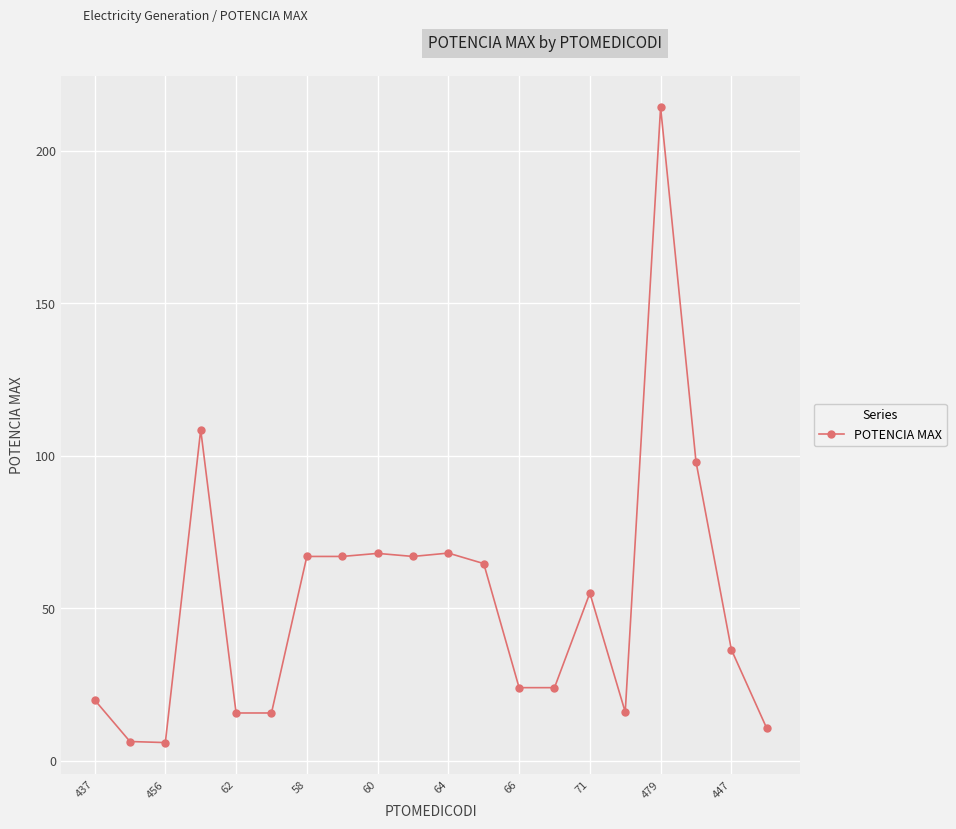

How many categories are shown in the chart?

20